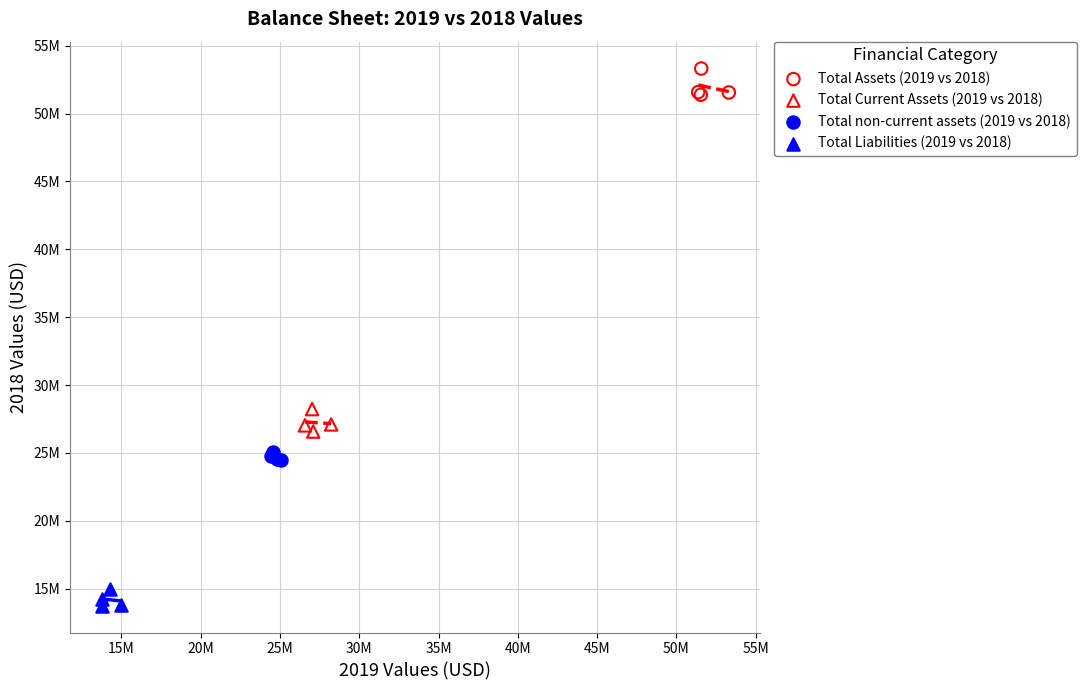

Which series reaches the minimum Y coordinate?

Total Liabilities (2019 vs 2018)